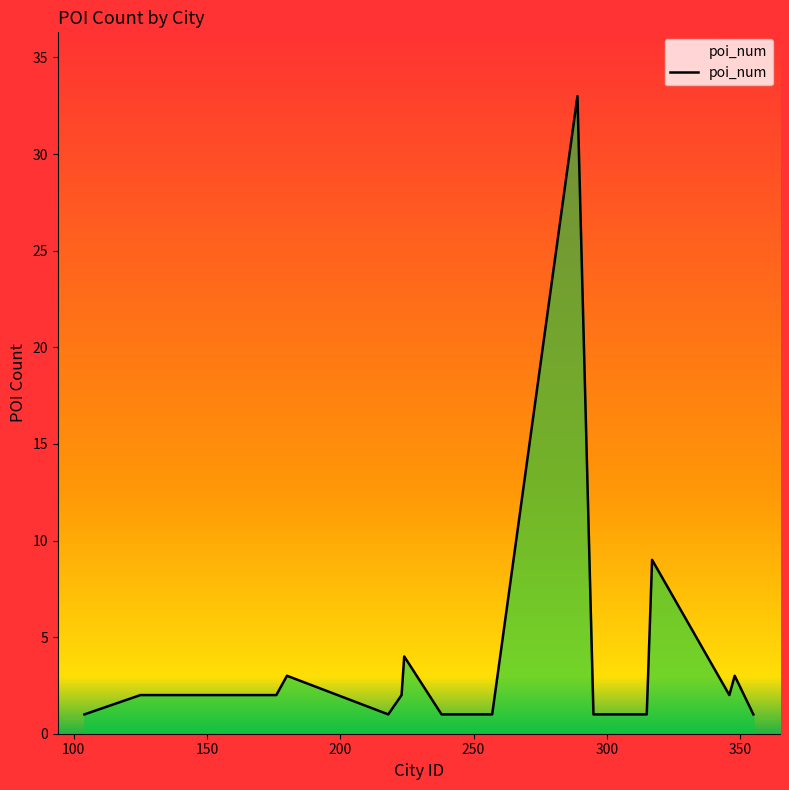

What is the difference between the maximum and minimum values?

32